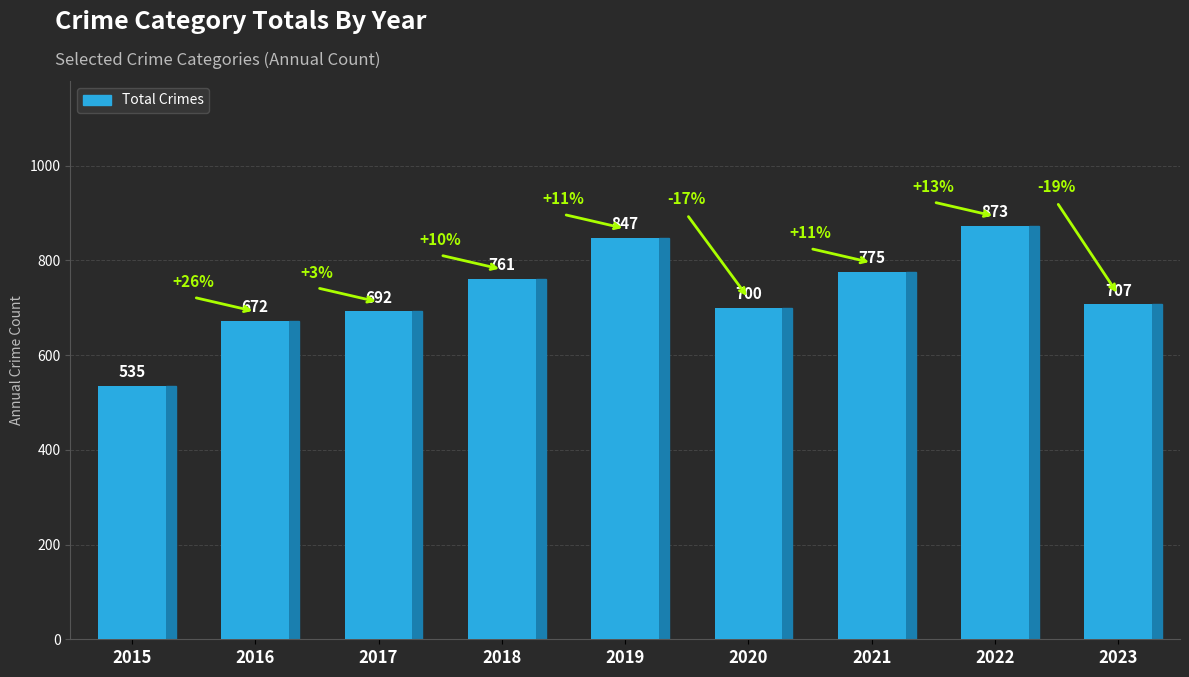

What value does the data have at 2018, to the nearest 5?

760